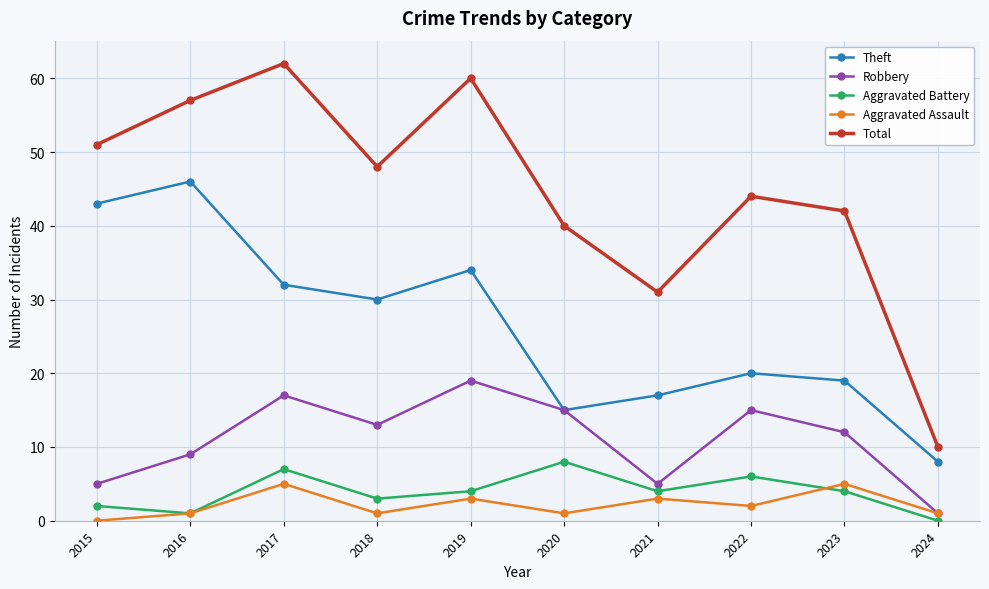

What is the spread (max minus min) of values at 2018?

47